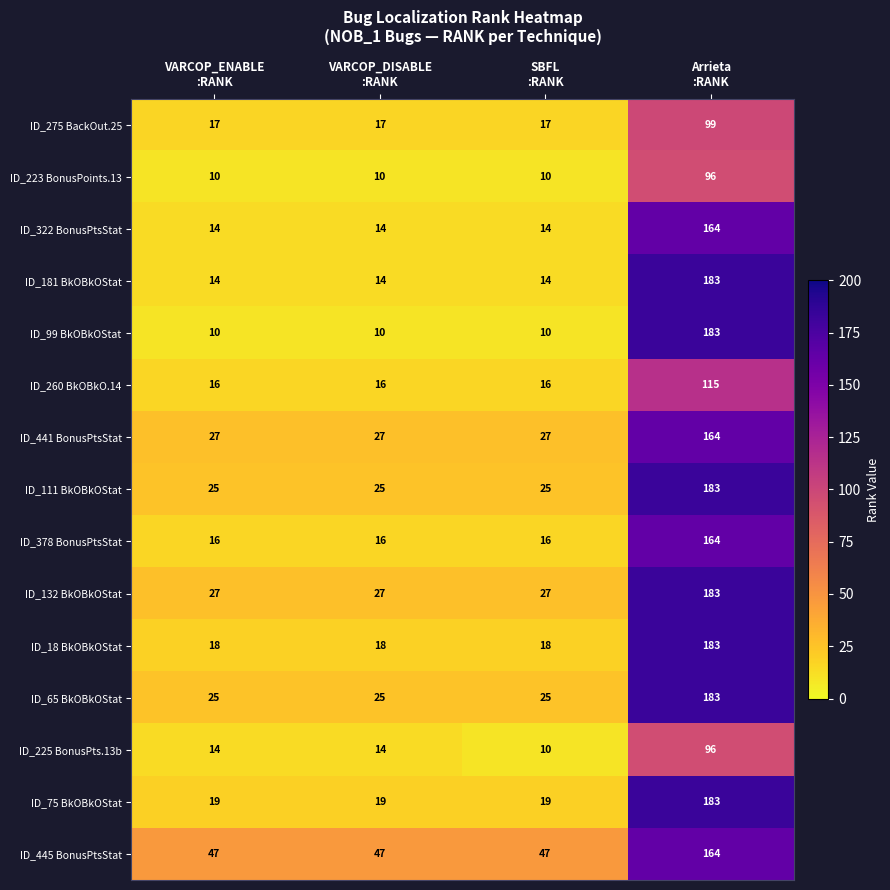

What is the sum of all ID_223 BonusPoints.13 values?

126